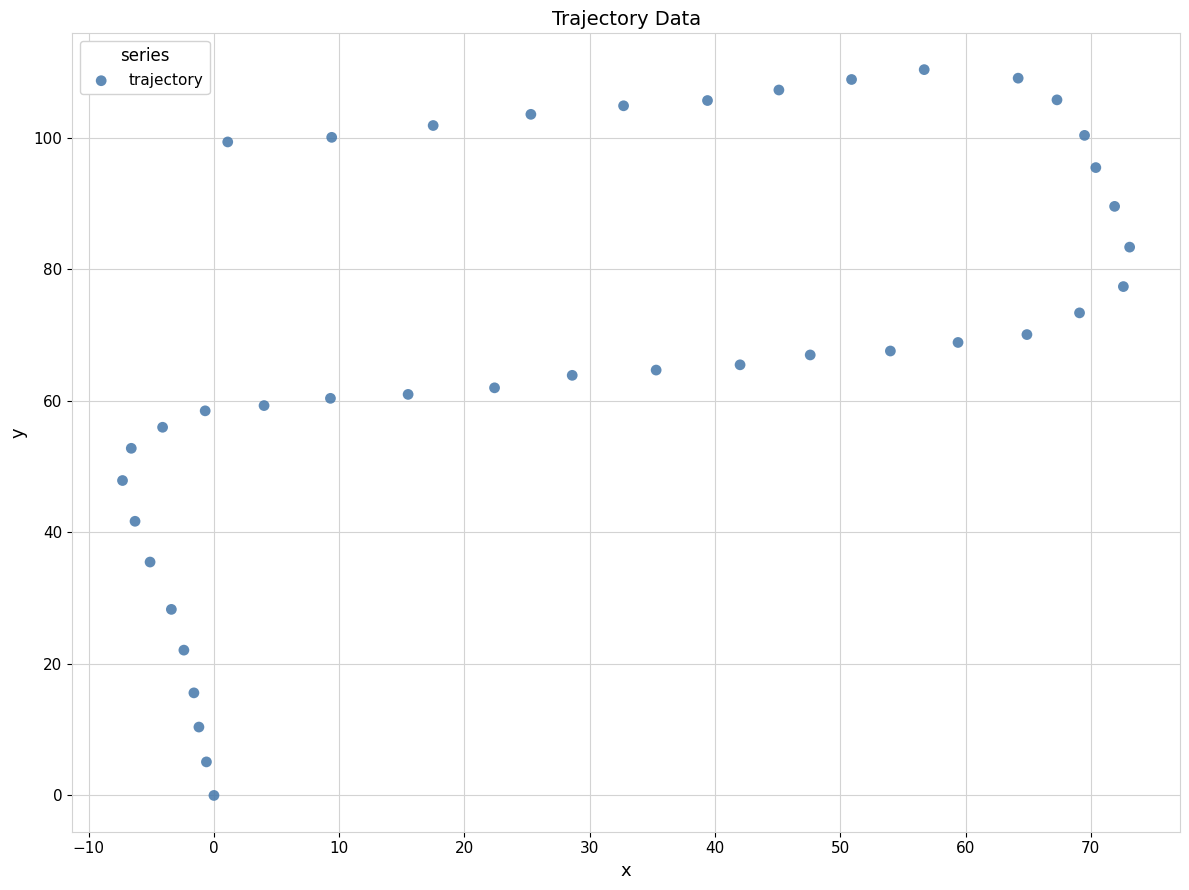

What is the range of Y values (max minus min)?

110.4